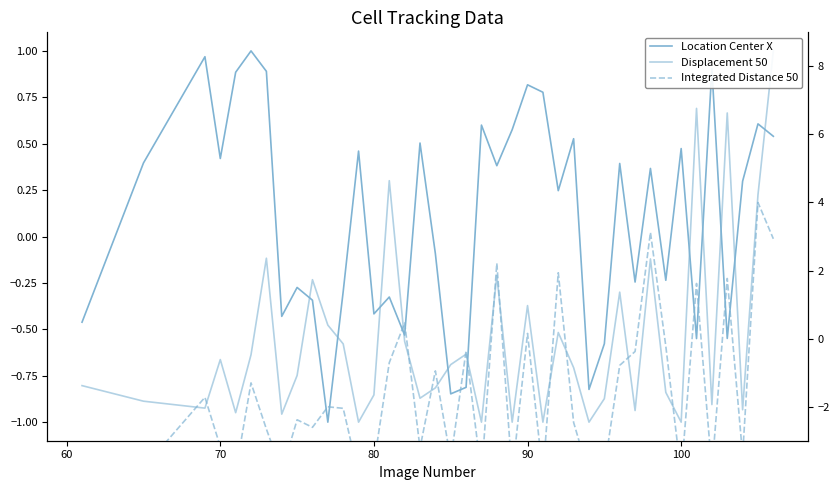

What is the sum of all Location Center X (norm) values?

4.2